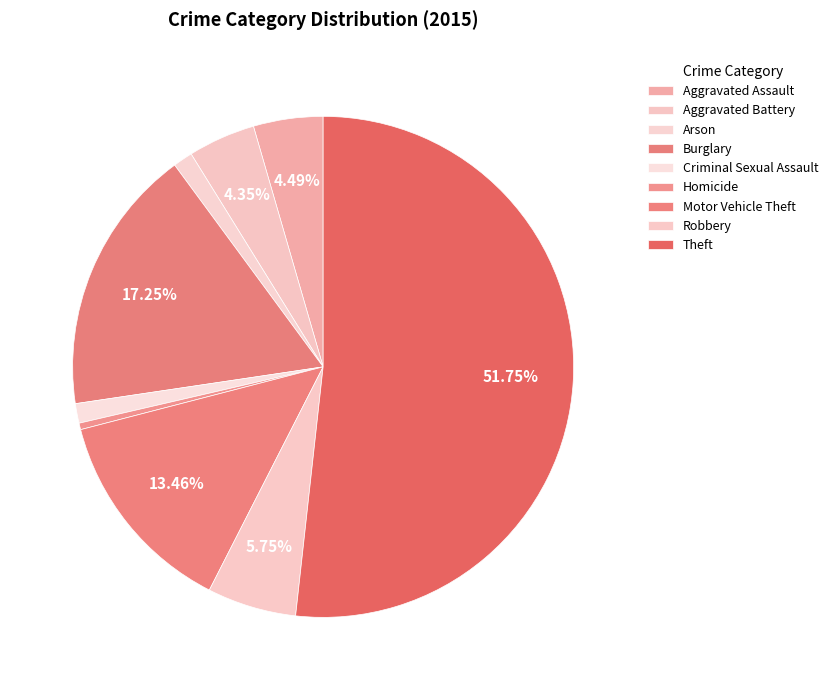

Rank the categories by value from lowest to highest.

Homicide, Arson, Criminal Sexual Assault, Aggravated Battery, Aggravated Assault, Robbery, Motor Vehicle Theft, Burglary, Theft